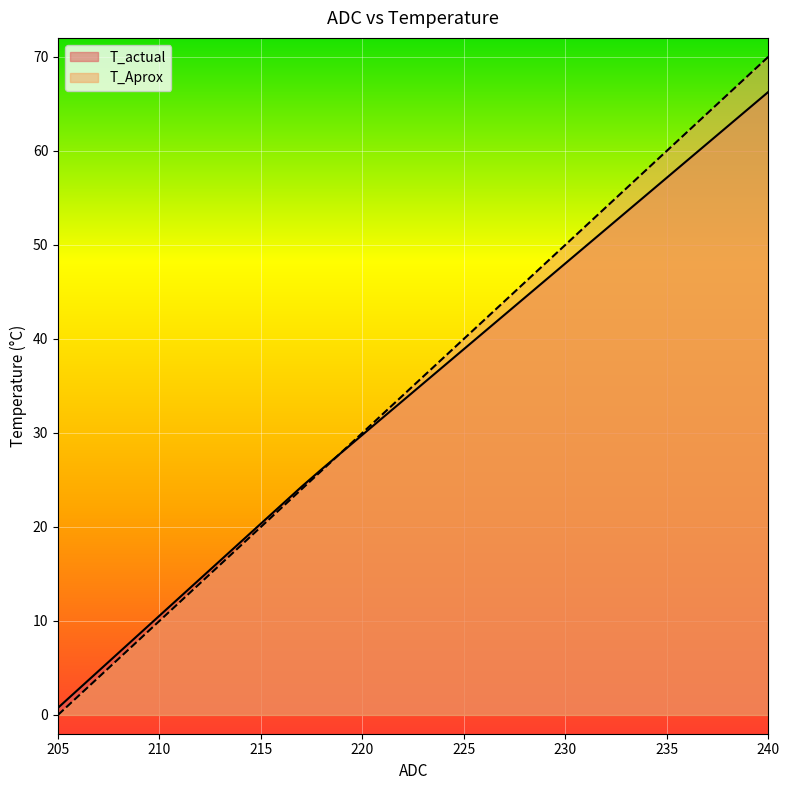

Where do T_actual and T_Aprox first cross each other?

218 and 219